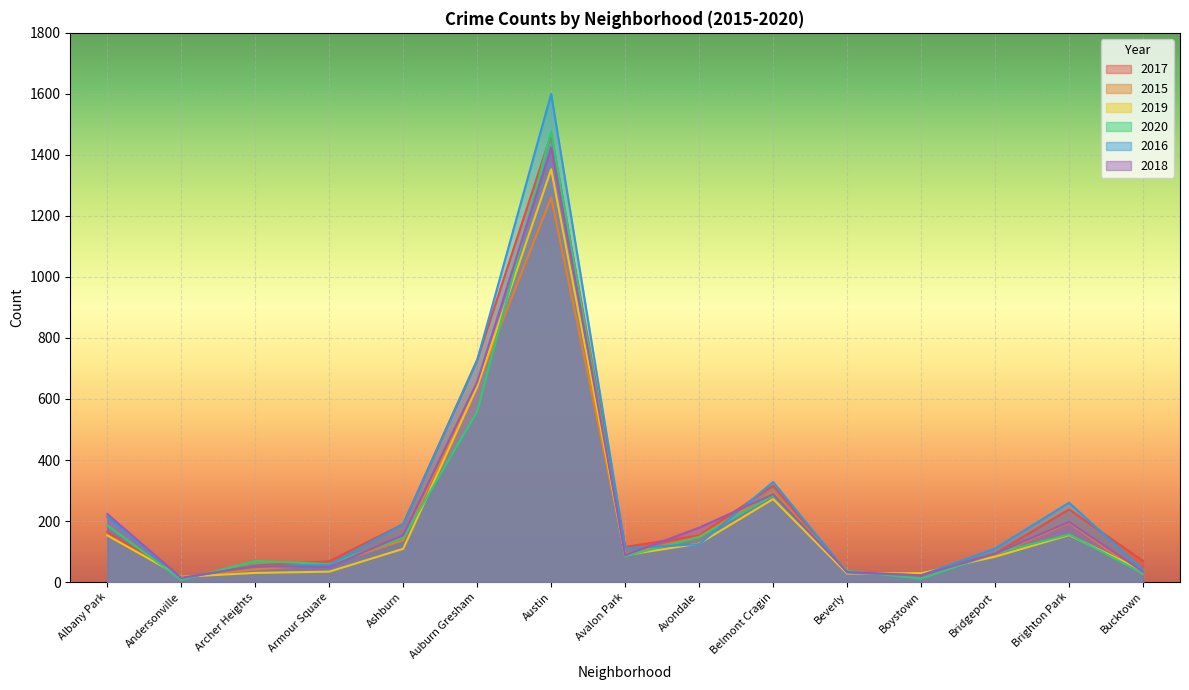

How many lines are shown in the chart?

6